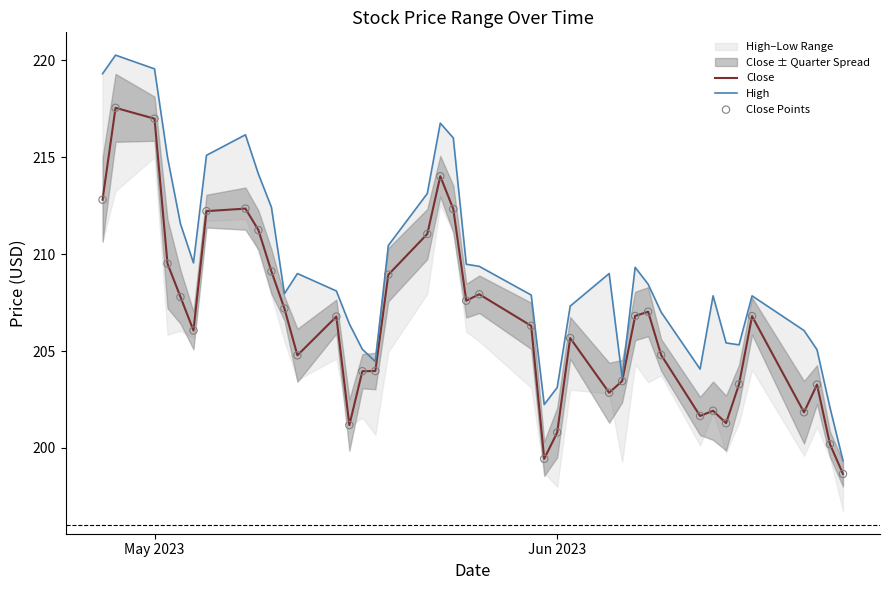

Which series reaches the minimum Y coordinate?

Close